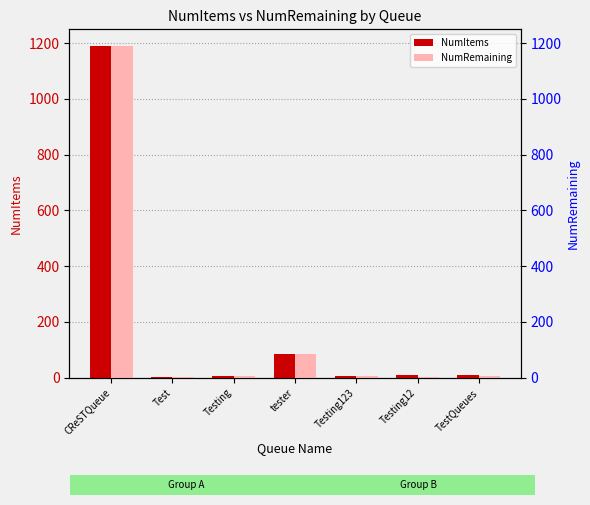

What is the difference between the maximum and minimum values in the NumItems series?

1189